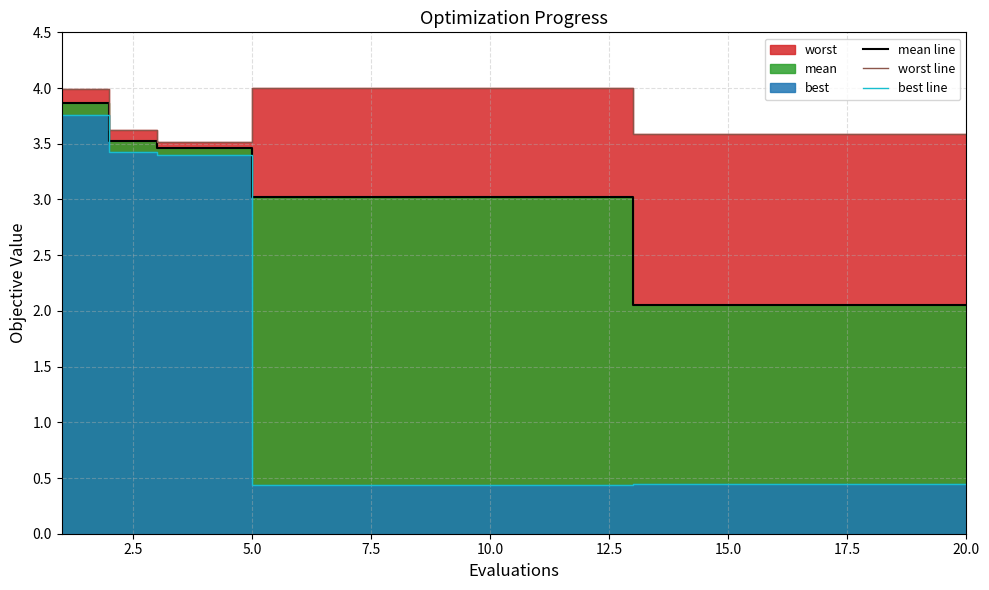

Read the worst line value at 15.0.

3.6